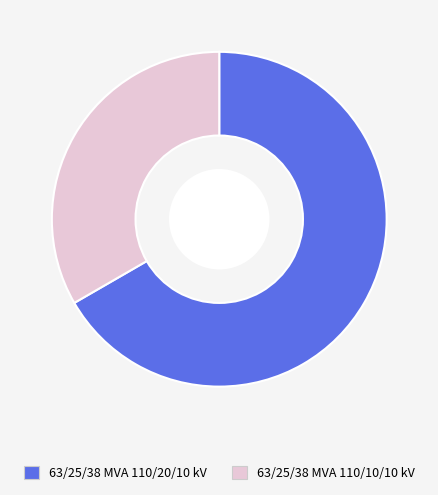

How many segments does this pie chart have?

2